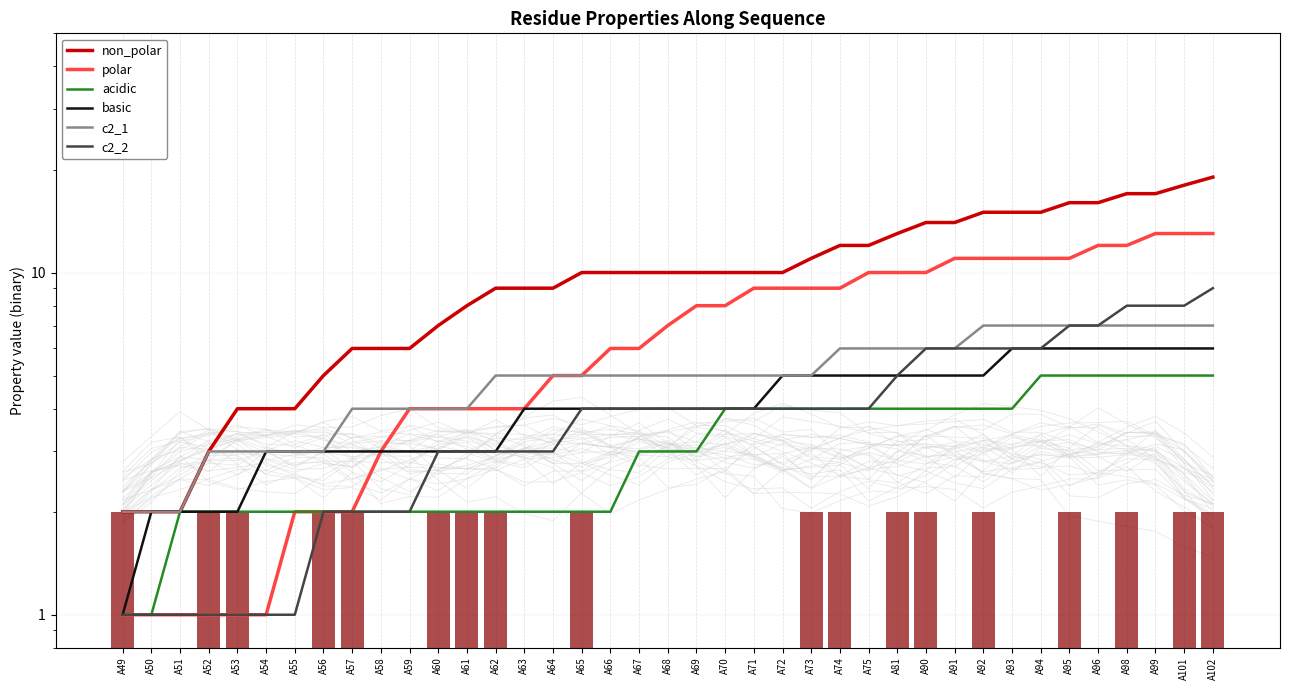

What is the difference between the maximum and minimum values in the acidic series?

4